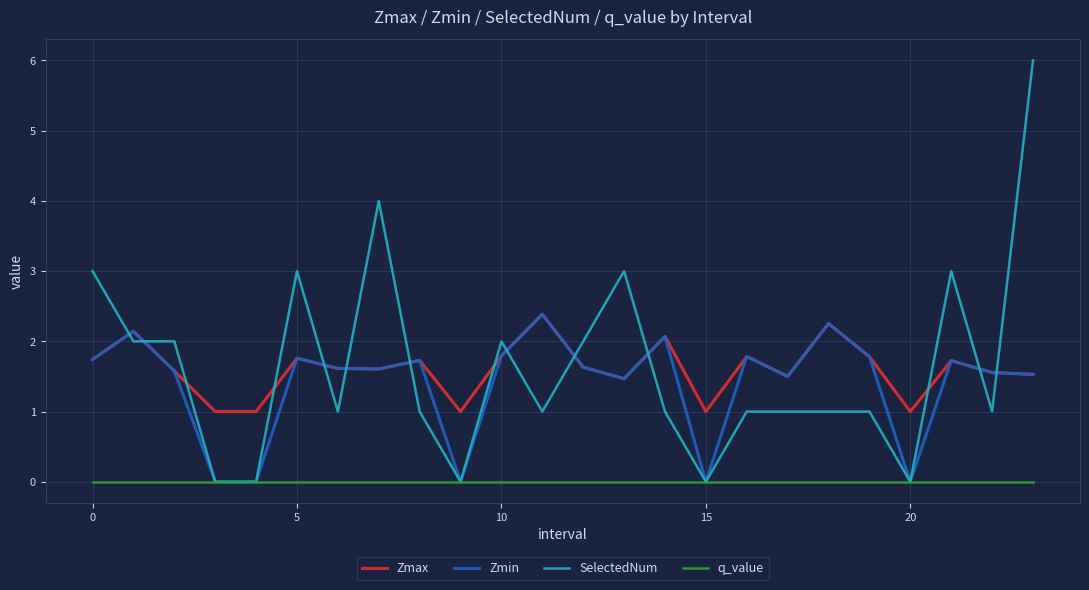

Does the chart have visible grid lines?

Yes